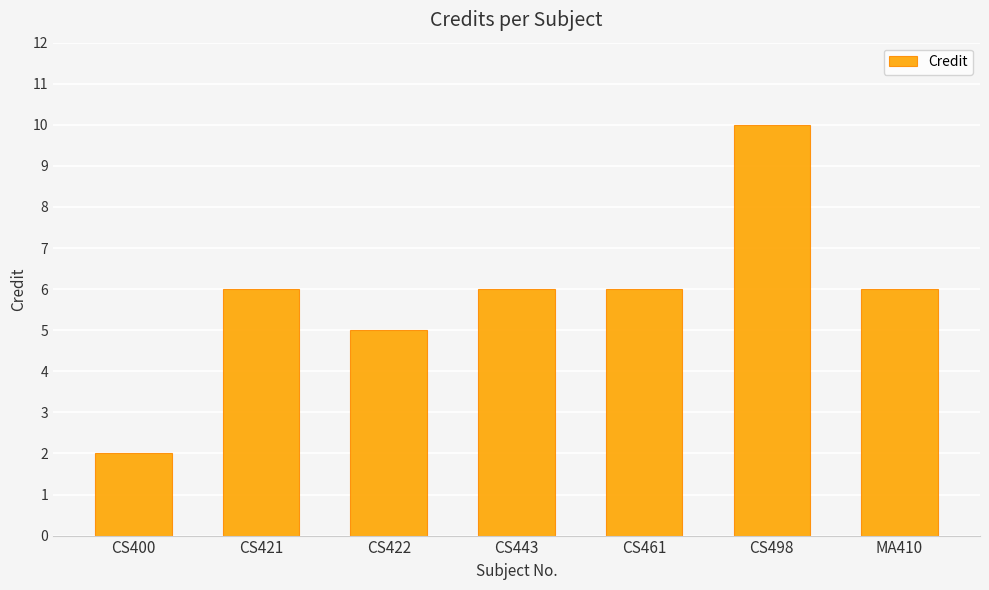

Count the number of categories in the chart.

7